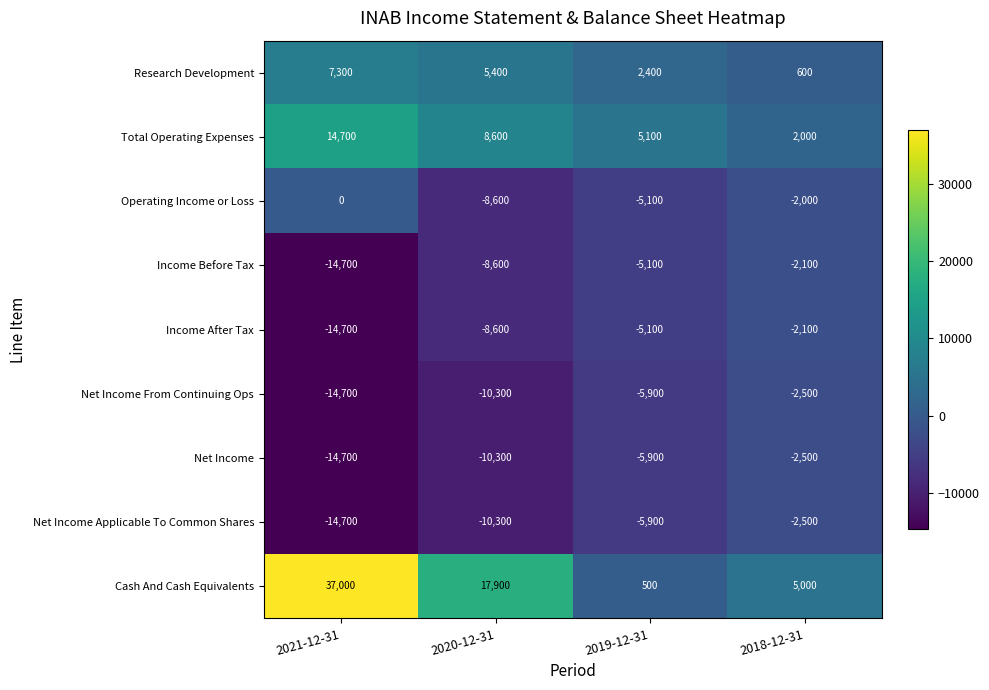

Rank the categories by Income Before Tax value from lowest to highest.

2021-12-31, 2020-12-31, 2019-12-31, 2018-12-31